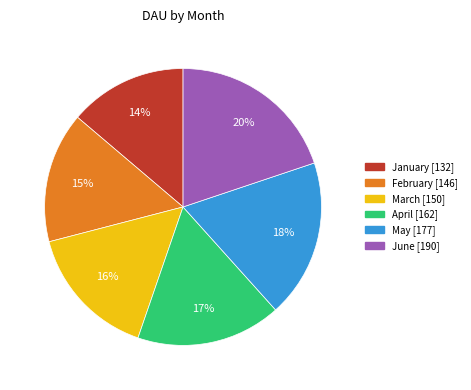

Between March and January, which is larger?

March